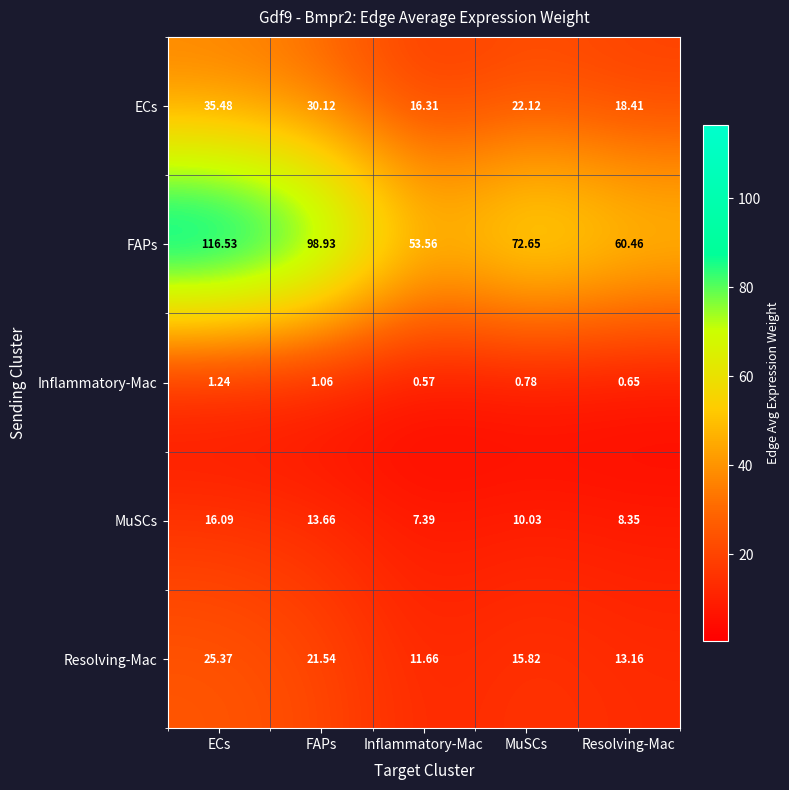

What is the spread (max minus min) of values at Inflammatory-Mac?

53.0